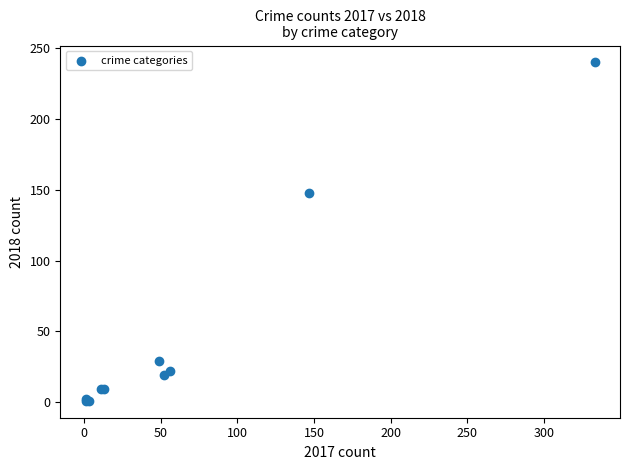

What Y value in the scatter plot is closest to 120?

148